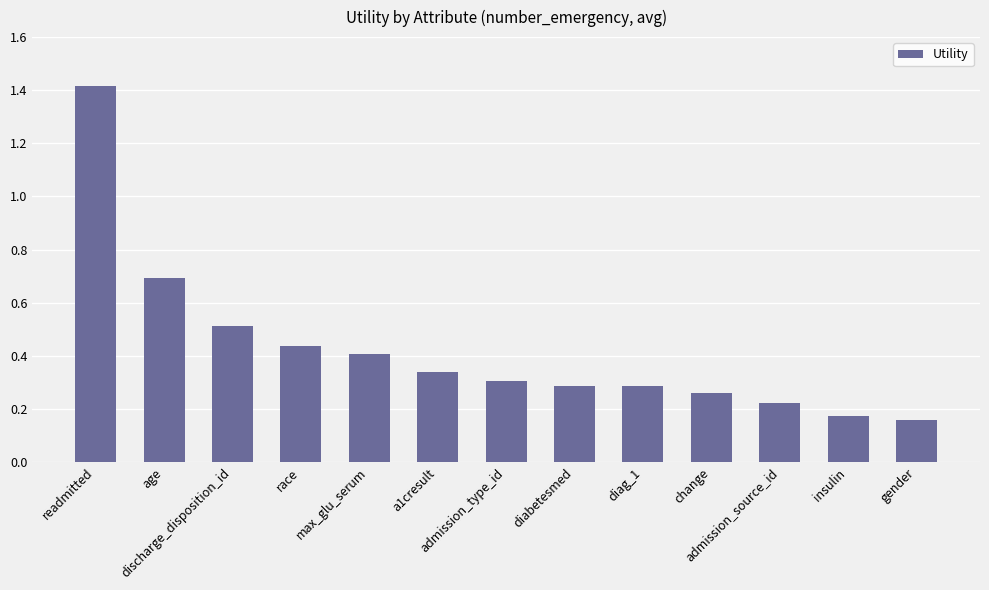

What is the greatest value displayed?

1.4